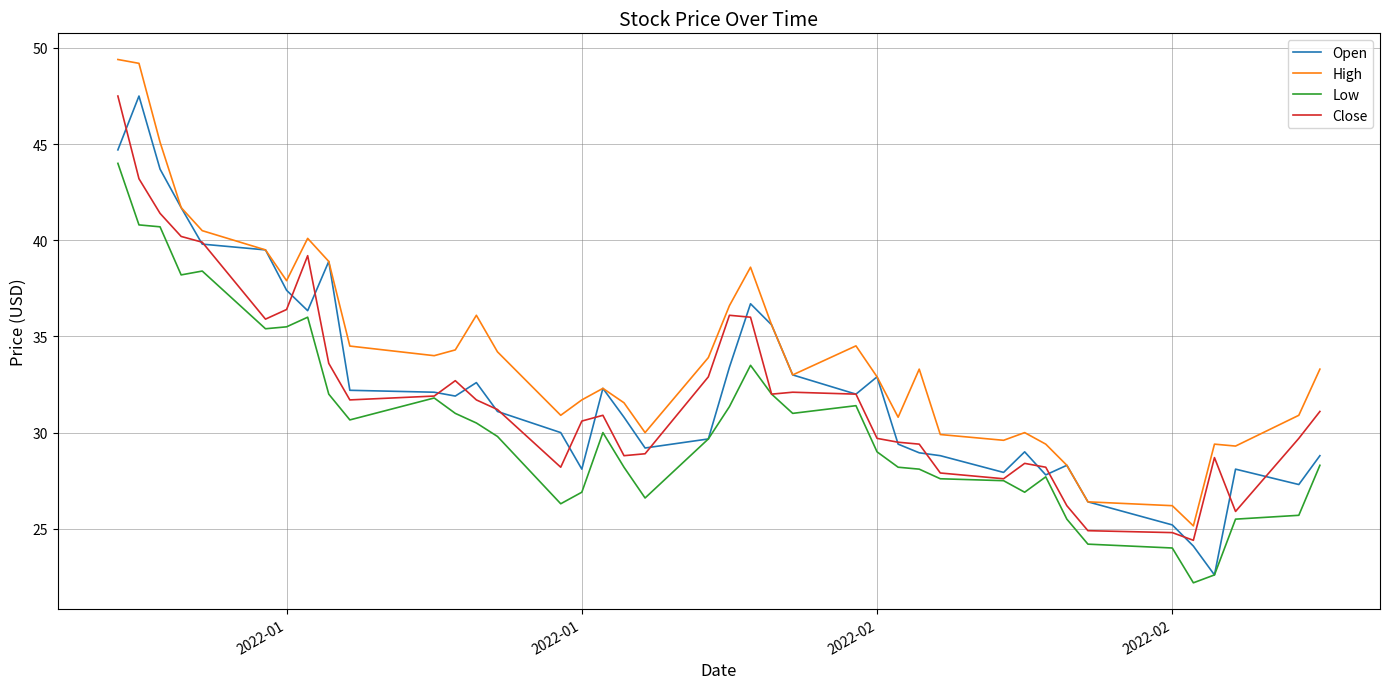

Which series has the largest total across all categories?

High